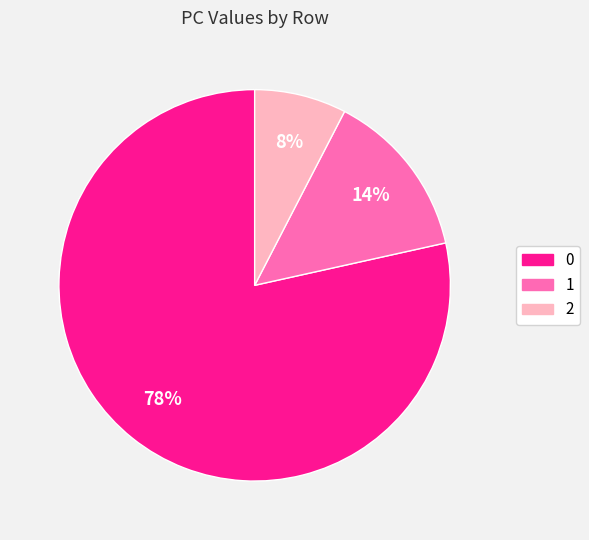

How many slices are in this pie chart?

3